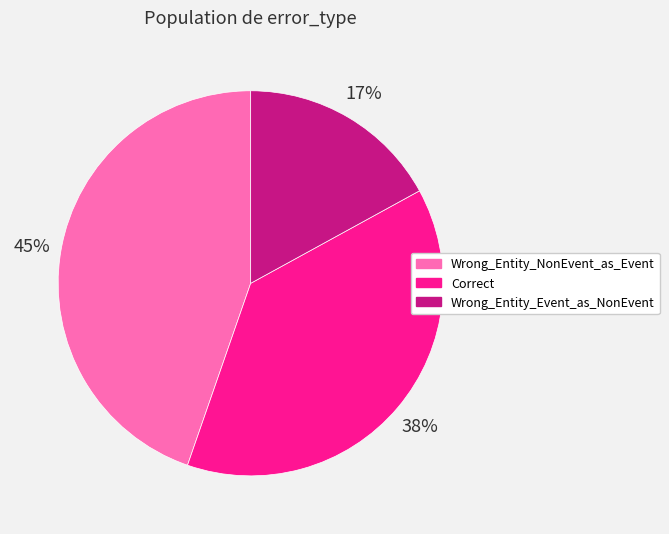

What is the smallest slice in the pie chart?

Wrong_Entity_Event_as_NonEvent